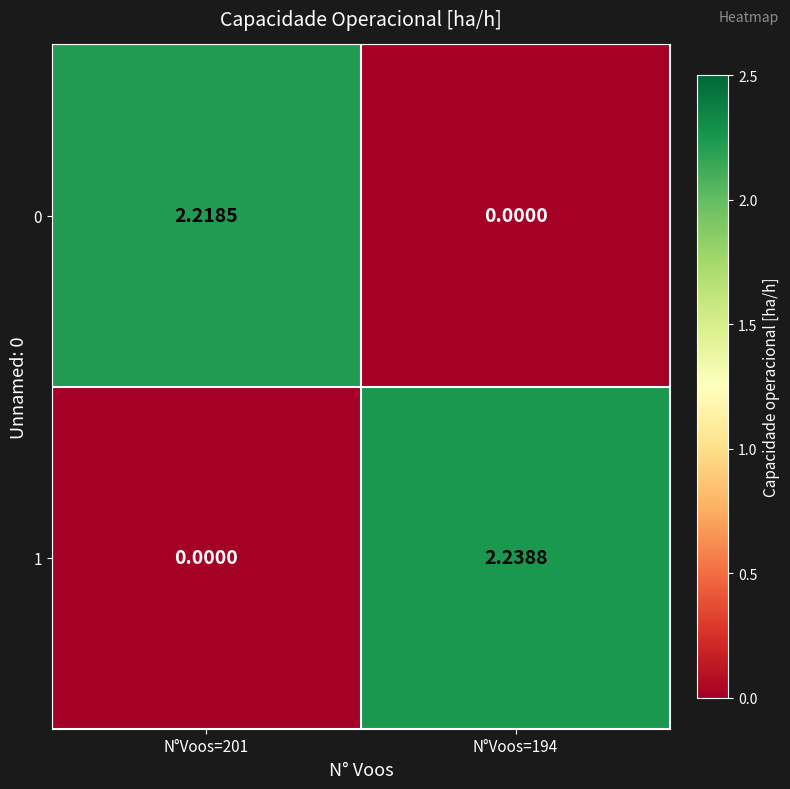

Is the value of 0 at N°Voos=201 greater than the value of 1 at N°Voos=201?

Yes